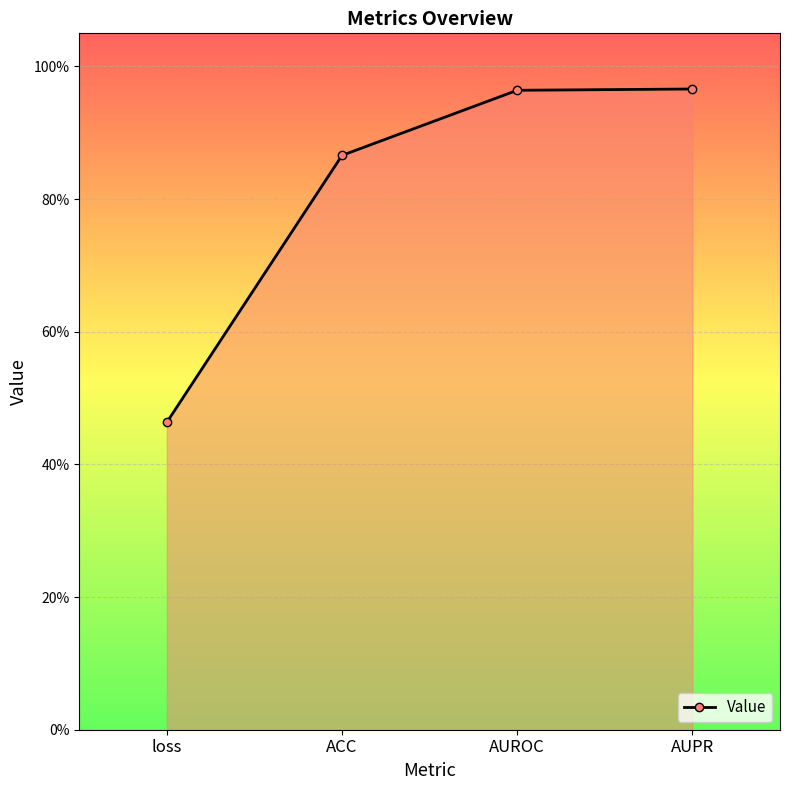

At which category does the chart reach its minimum across all series?

loss